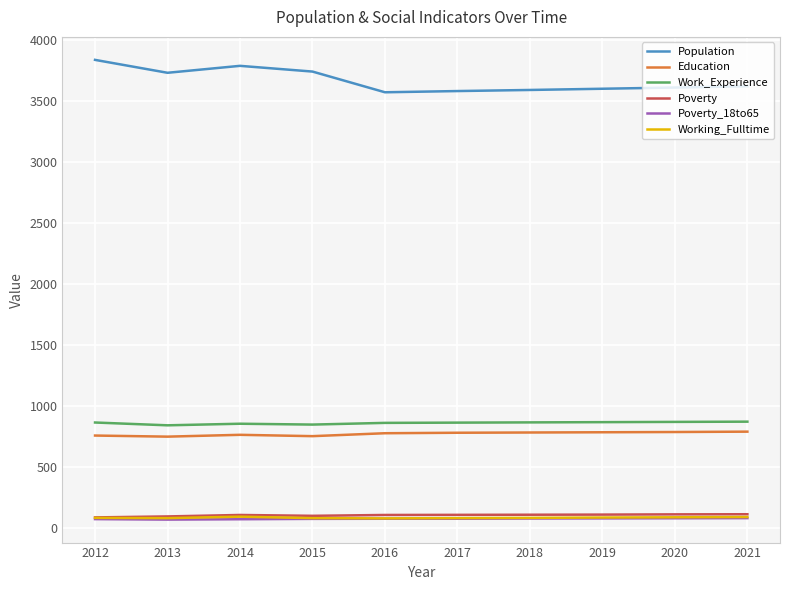

Between 2015 and 2016, which series saw the biggest shift?

Population